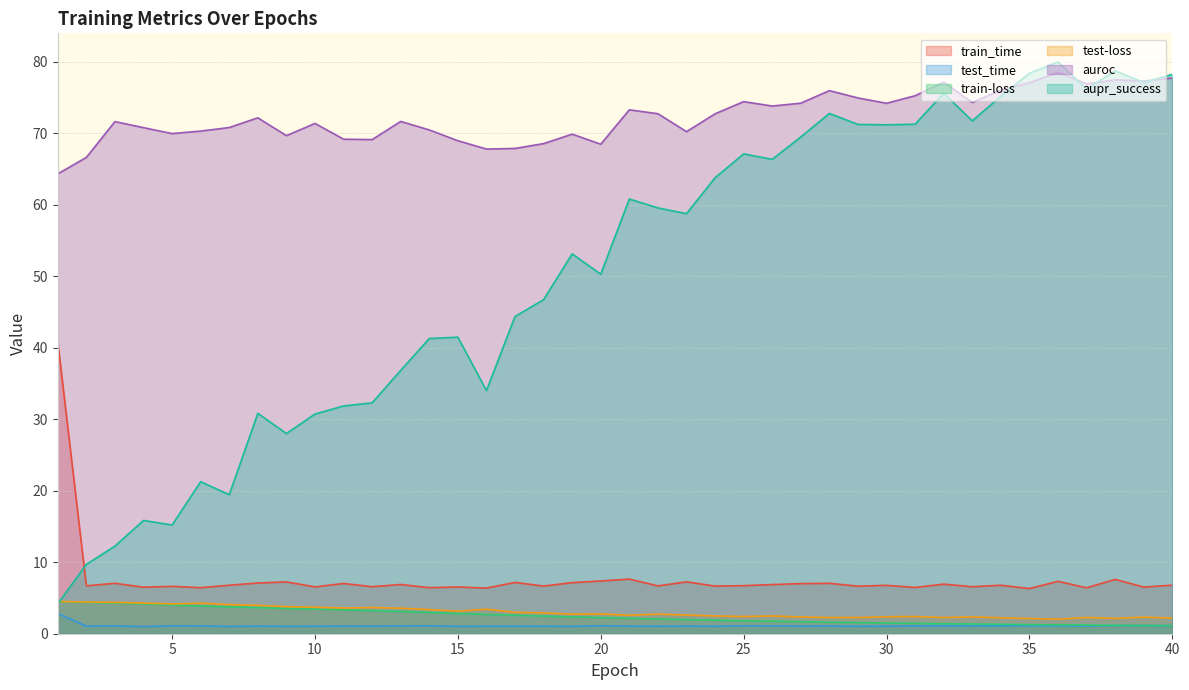

After their last crossing, which series has the higher values: train-loss or test-loss?

test-loss